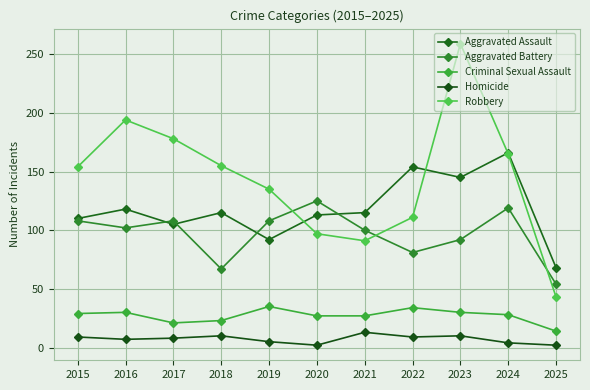

How many lines are shown in the chart?

5